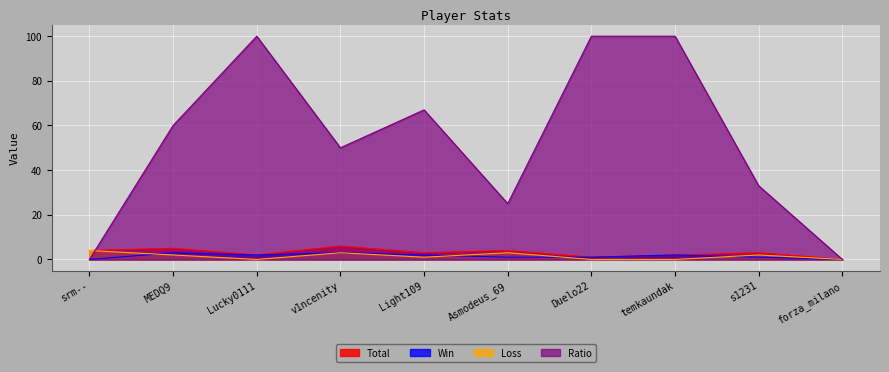

True or false: Ratio has a value of 25 at Asmodeus_69.

True